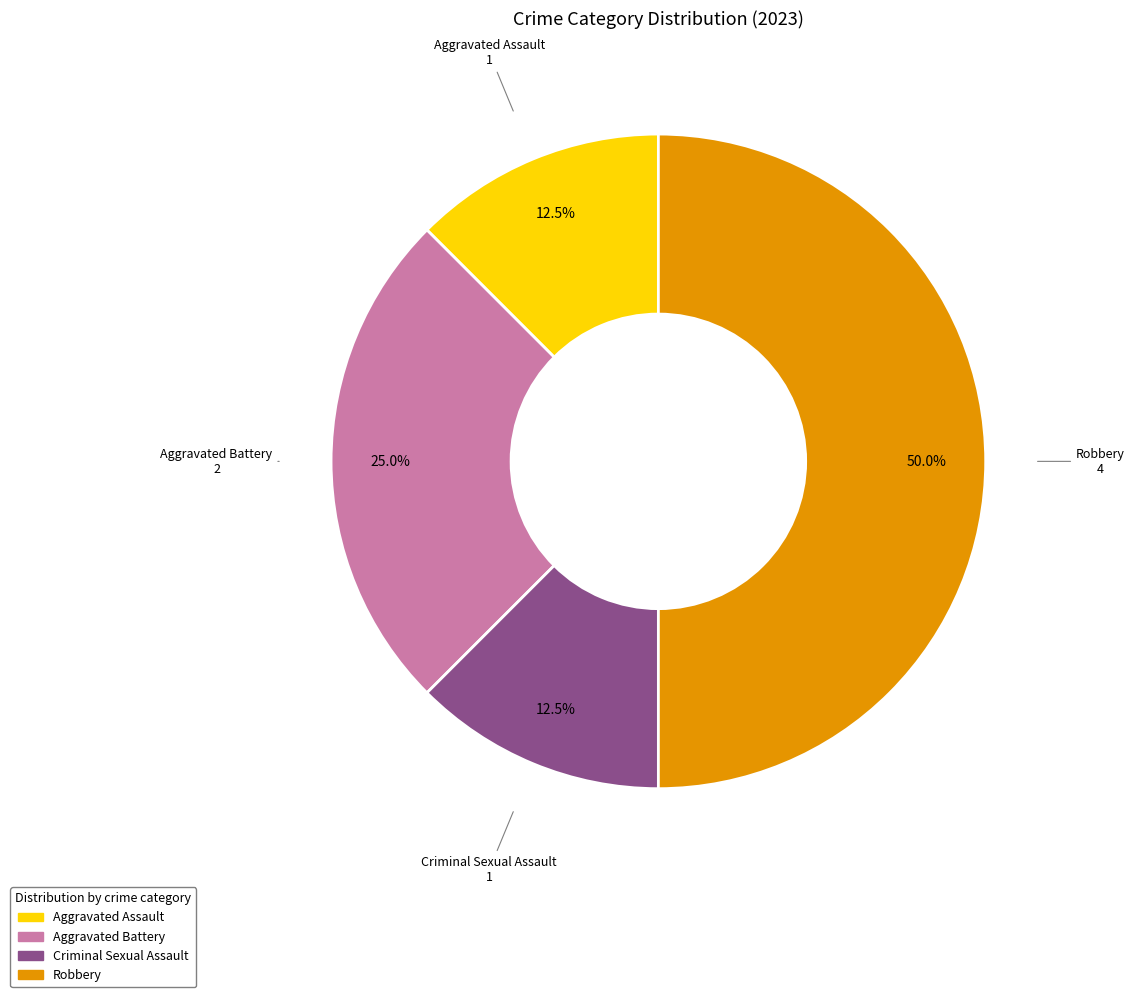

What percentage is the Aggravated Battery slice, to the nearest percent?

25%